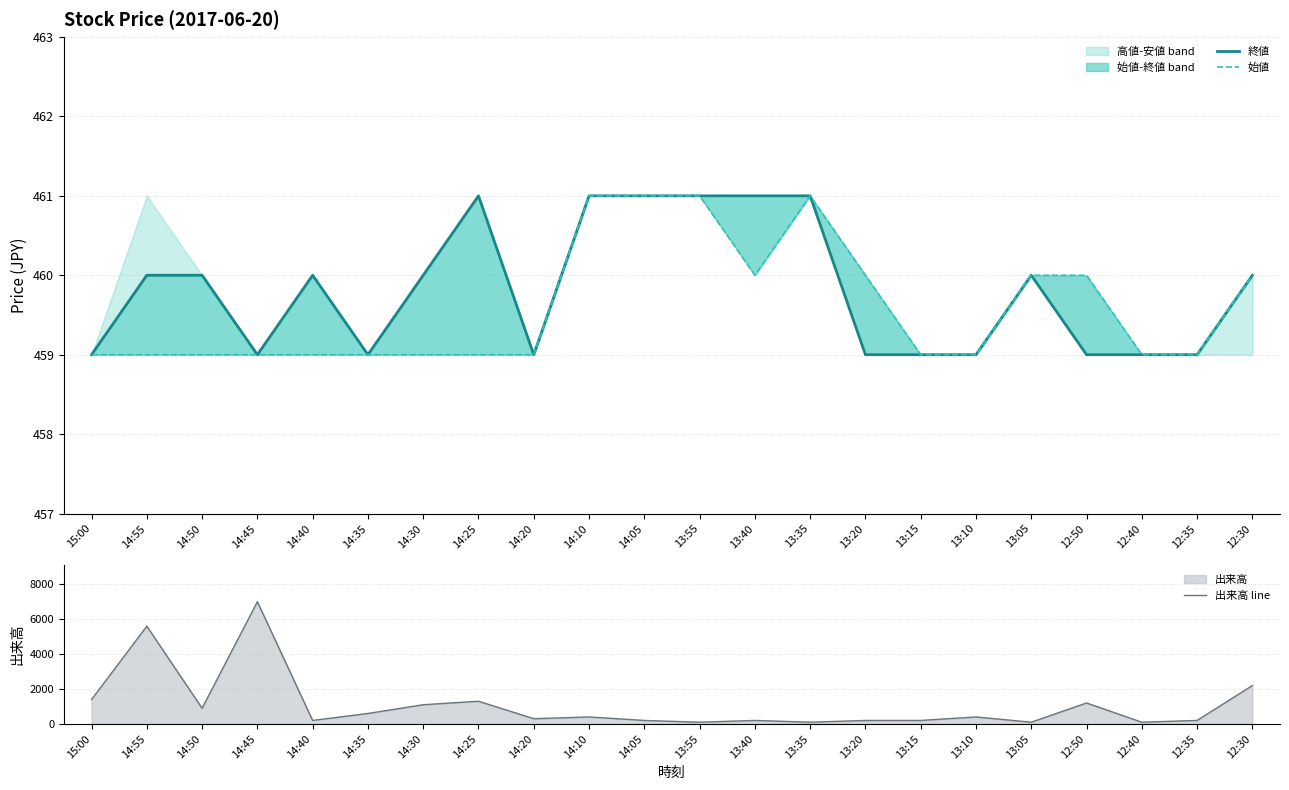

The value of 始値 at 14:45 is 459. True or false?

True